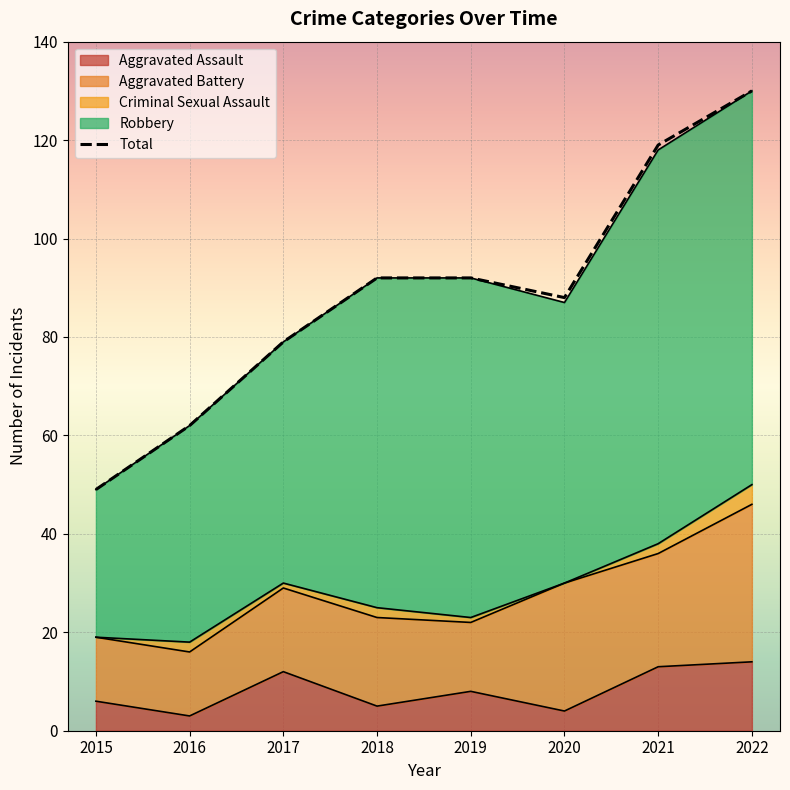

What is the sum of the Criminal Sexual Assault values at 2021 and 2020?

2